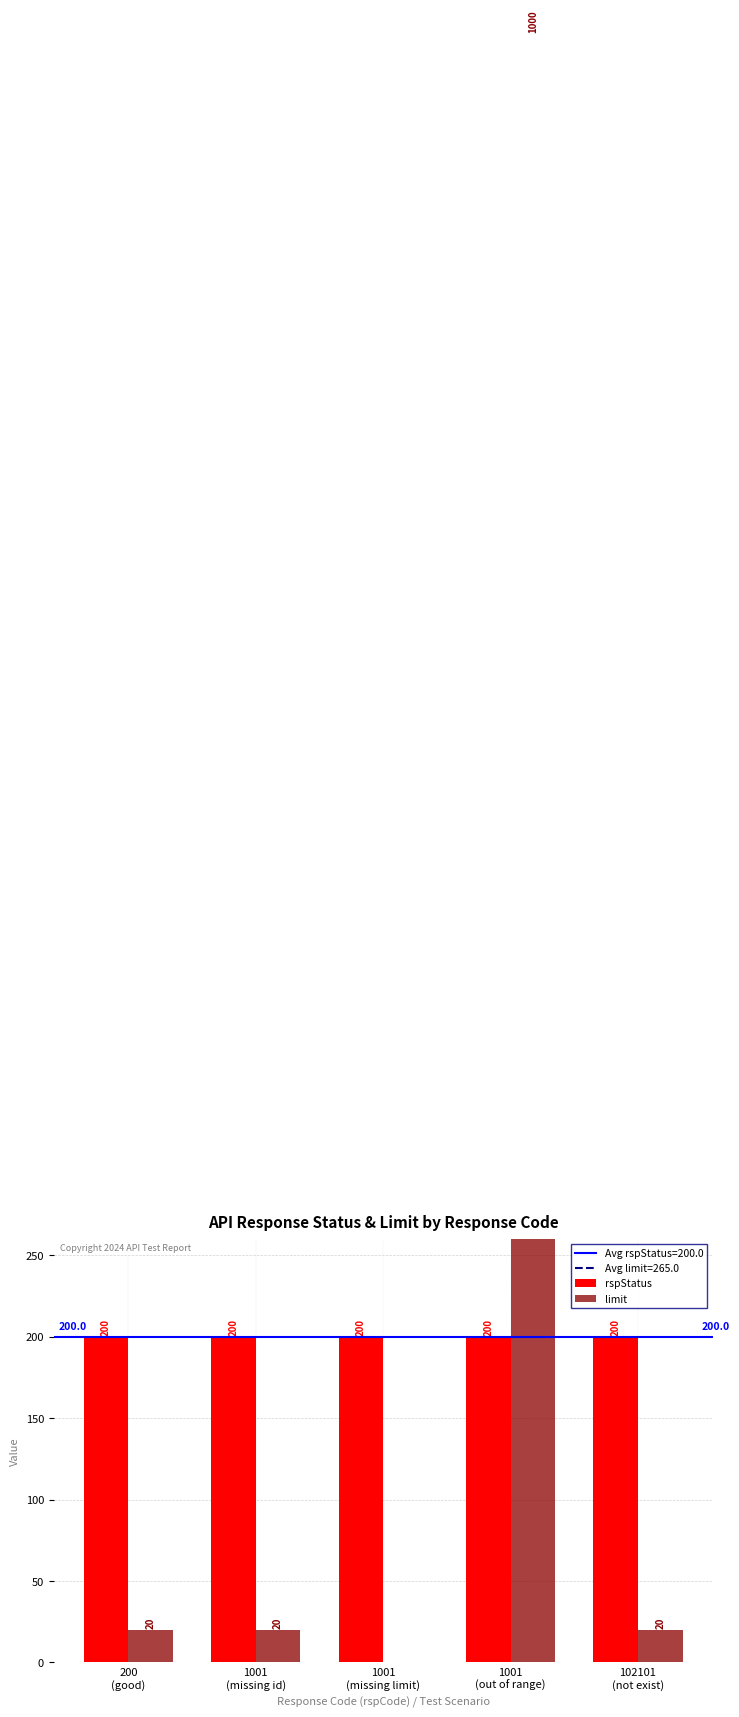

Reading left to right, what are all the values shown in this chart?

rspStatus: 200
(good)=200	1001
(missing id)=200	1001
(missing limit)=200	1001
(out of range)=200	102101
(not exist)=200
limit: 200
(good)=20	1001
(missing id)=20	1001
(missing limit)=0	1001
(out of range)=1000	102101
(not exist)=20